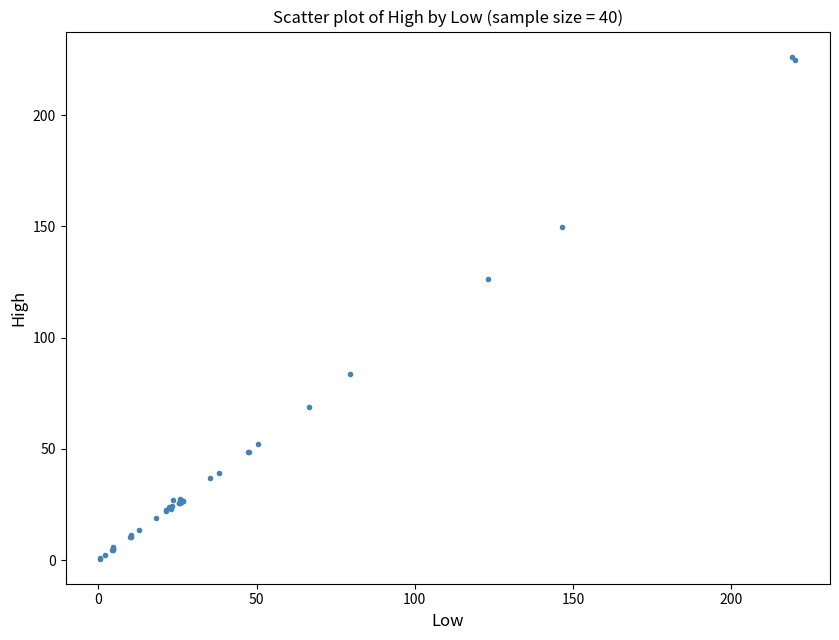

What Y value in the scatter plot is closest to 113?

126.3